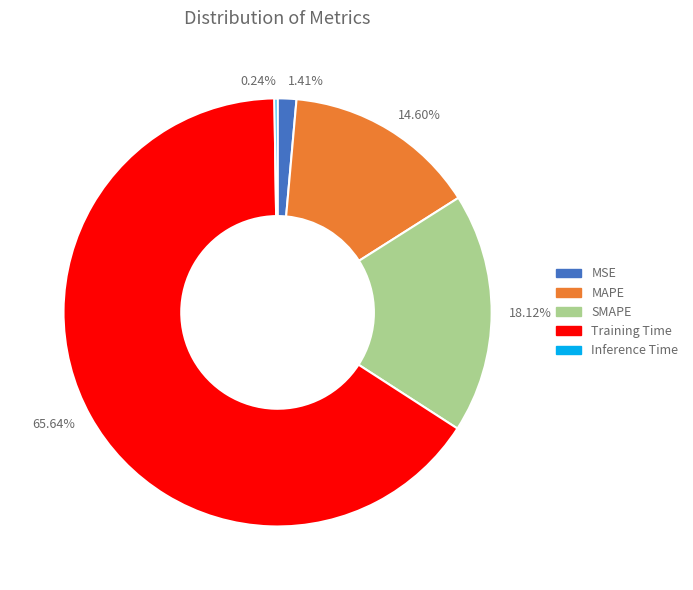

Which has a higher value, SMAPE or Training Time?

Training Time